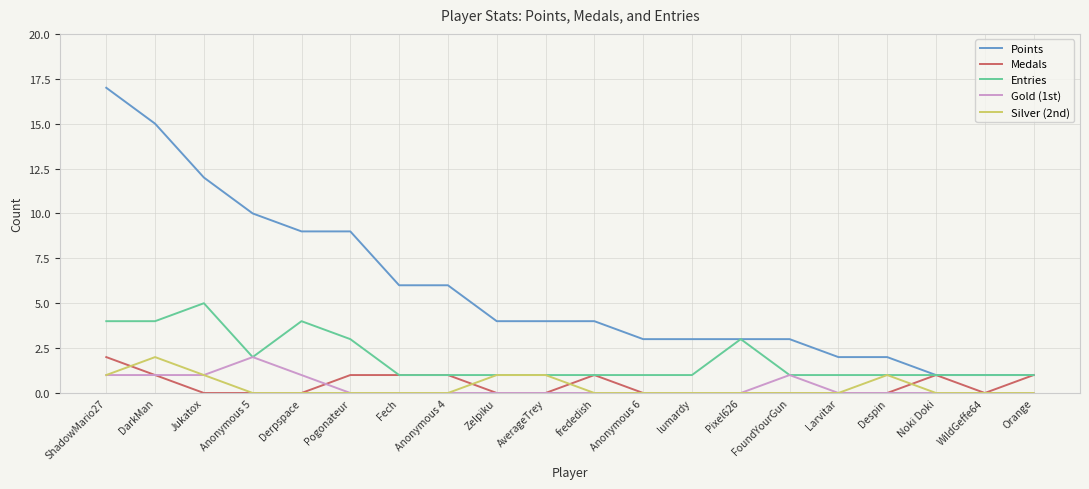

True or false: Gold (1st) and Points intersect in this chart.

False